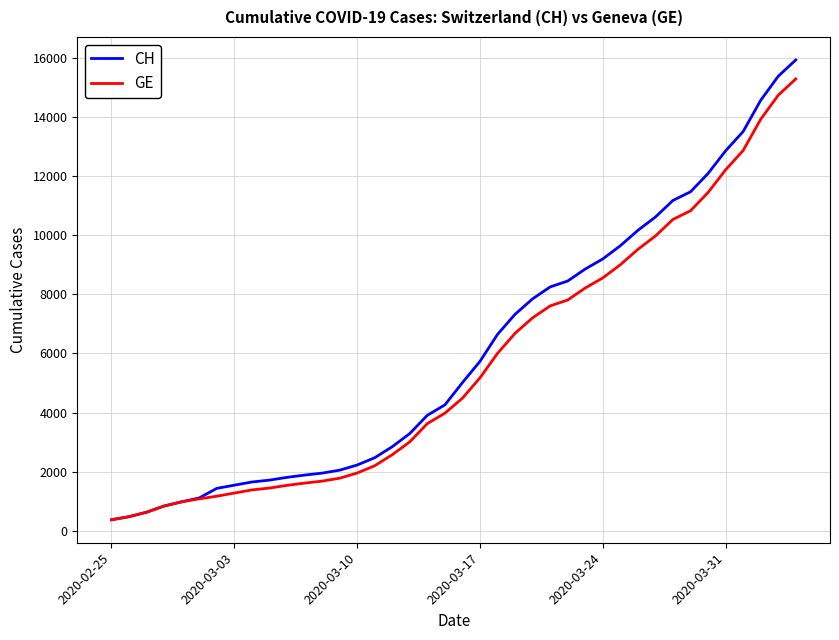

What is the sum of all GE values?

225656